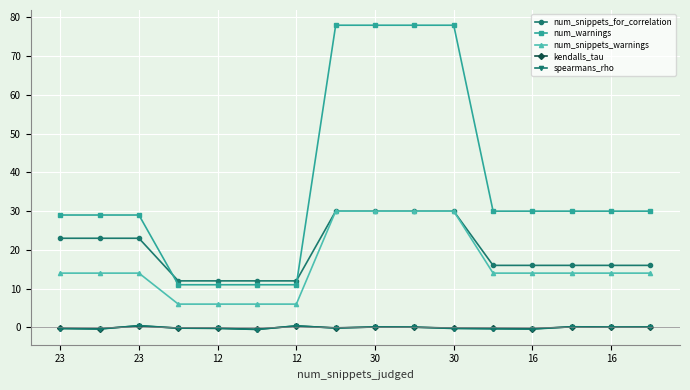

At how many categories does at least one series exceed 24?

12